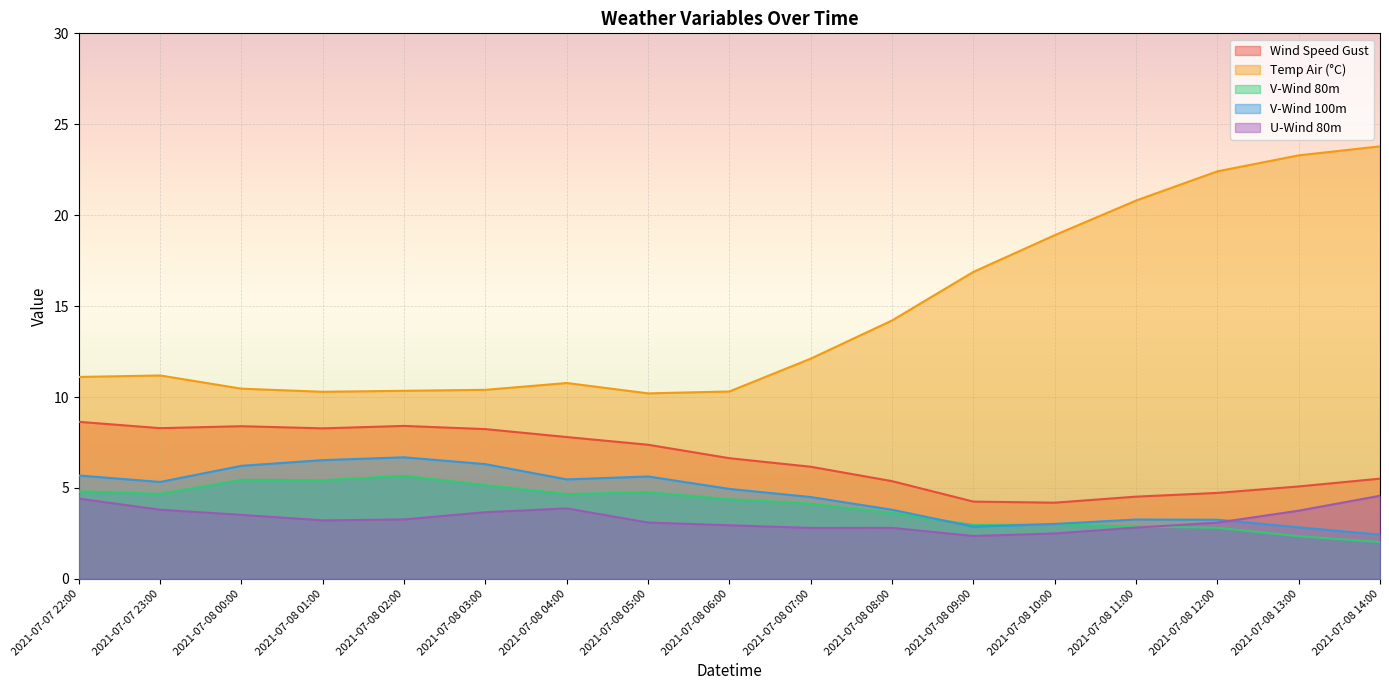

Is it true that v_wind_2 equals 6.3 at 2021-07-08 03:00?

True